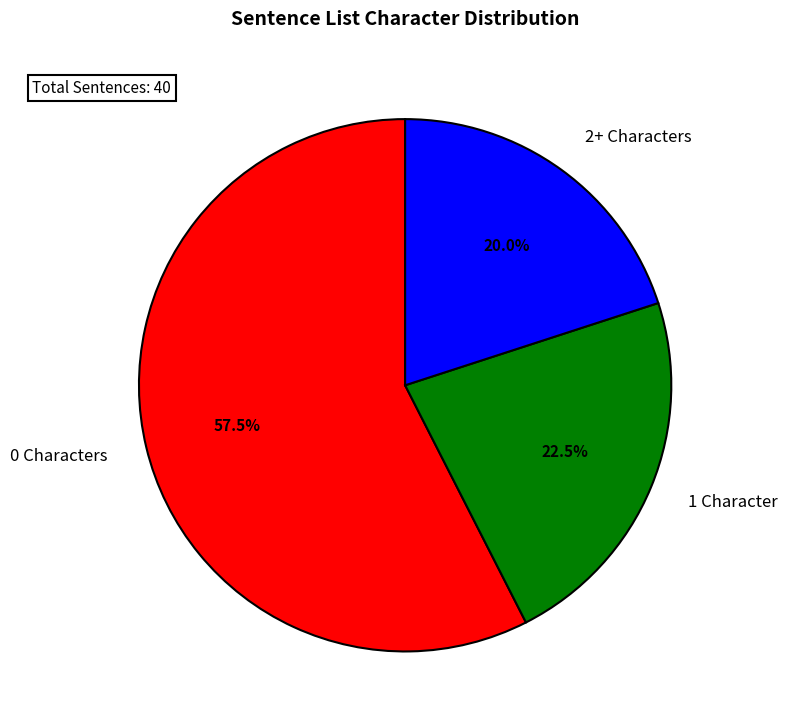

Combined, what portion of the pie is 1 Character and 0 Characters?

80.0%